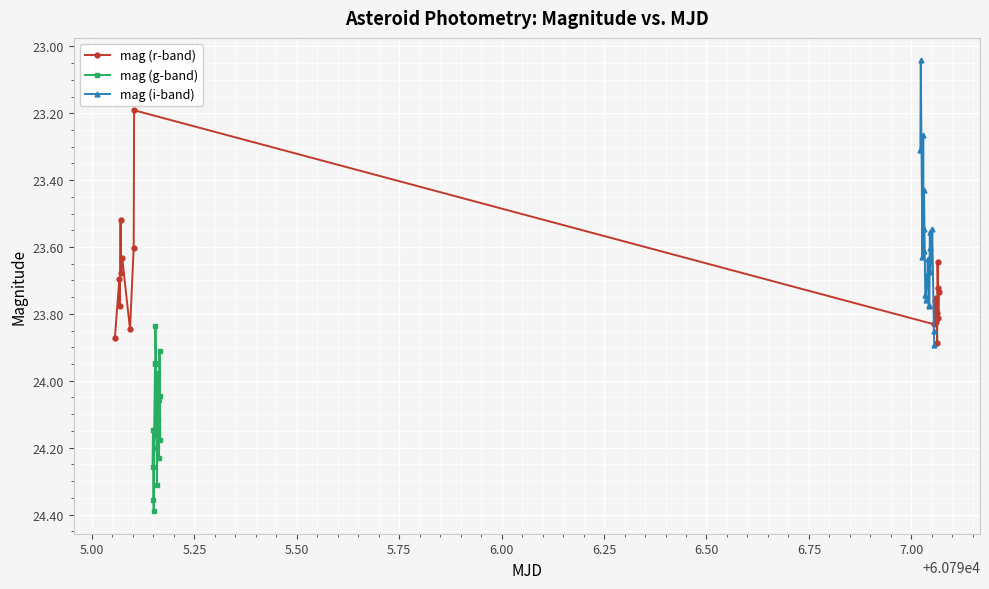

Reading right to left, extract all data points from this chart.

mag (r-band): 23.7	23.8	23.7	23.6	23.9	23.8	23.8	23.8	23.8	23.8	23.8	23.2	23.6	23.8	23.6	23.7	23.5	23.8	23.7	23.9
mag (g-band): 24.2	24.0	23.9	24.1	24.2	24.1	24.0	24.1	24.3	24.2	24.2	24.1	23.8	23.9	23.9	24.1	24.4	24.4	24.1	24.3
mag (i-band): 23.9	23.9	23.5	23.7	23.6	23.6	23.8	23.8	23.6	23.7	23.7	23.8	23.7	23.5	23.4	23.6	23.3	23.6	23.0	23.3